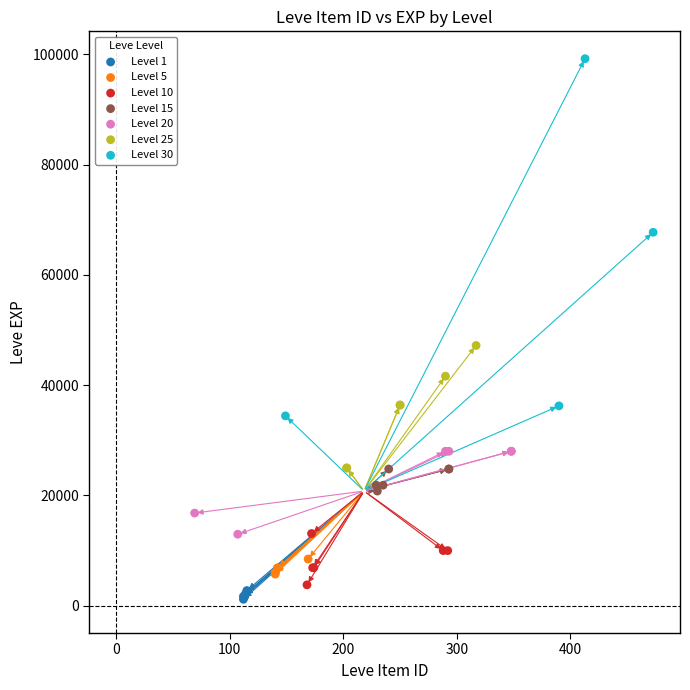

Which series has the widest spread of Y values?

Level 30